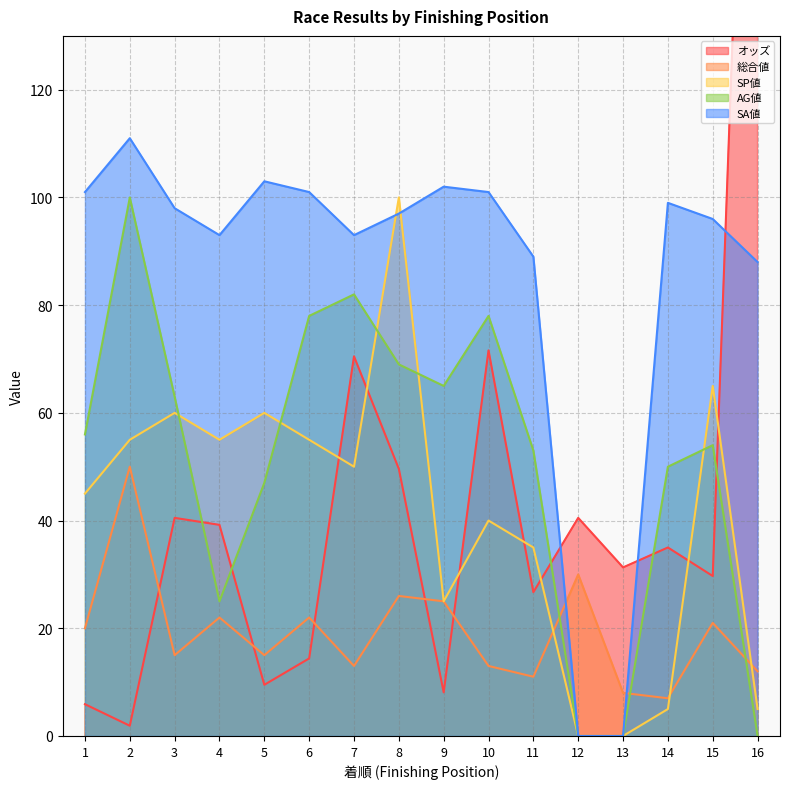

In 総合値, how many points are higher than both neighbors (excluding endpoints)?

6